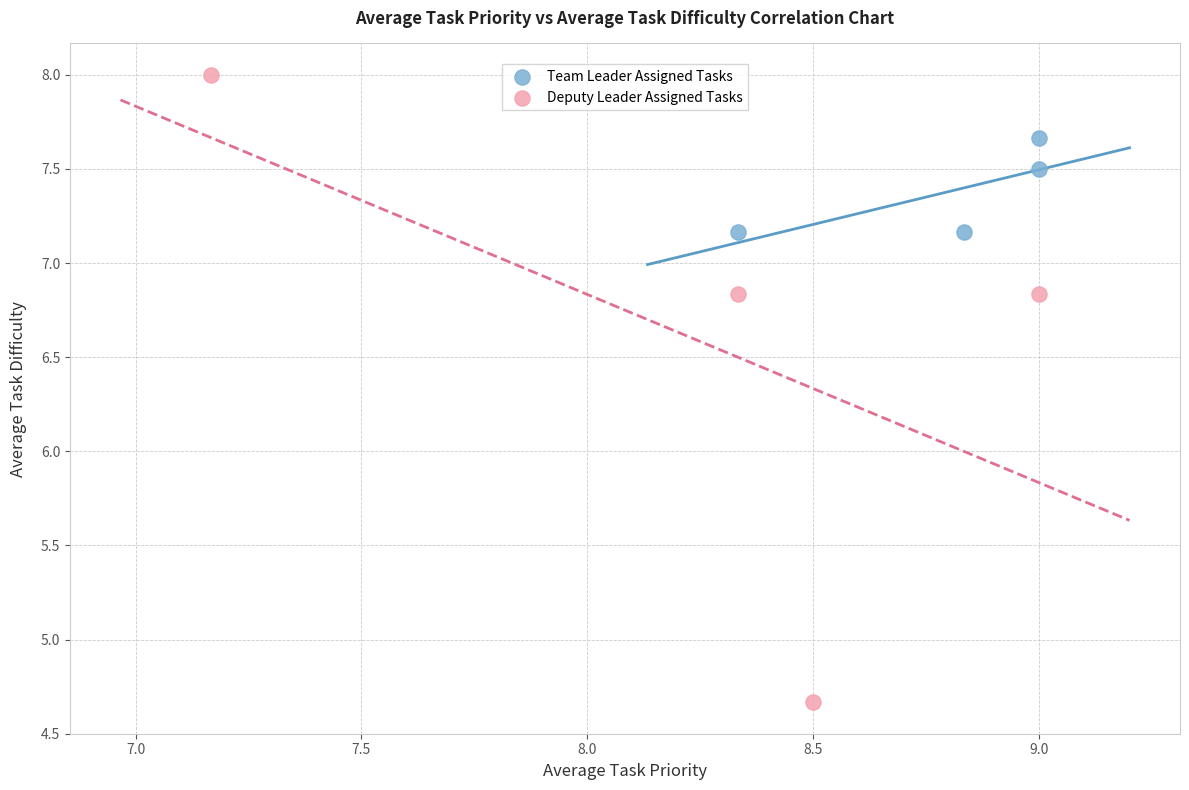

What are all the series names shown in the legend?

Team Leader Assigned Tasks, Deputy Leader Assigned Tasks